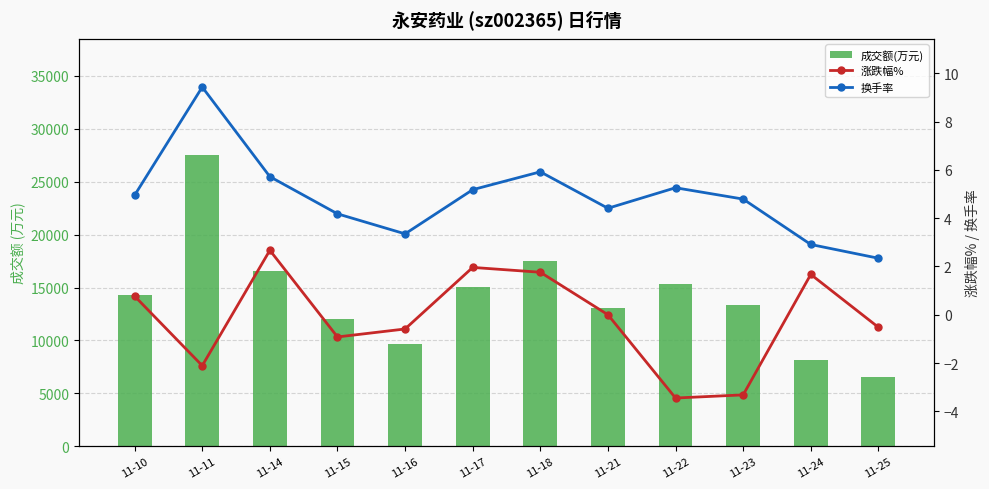

Rank the series by their maximum value, from lowest to highest.

涨跌幅%, 换手率, 成交额(万元)